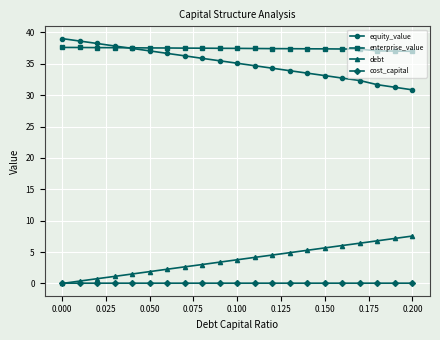

What is the value of the enterprise_value point at the 10th from the left?

37.5